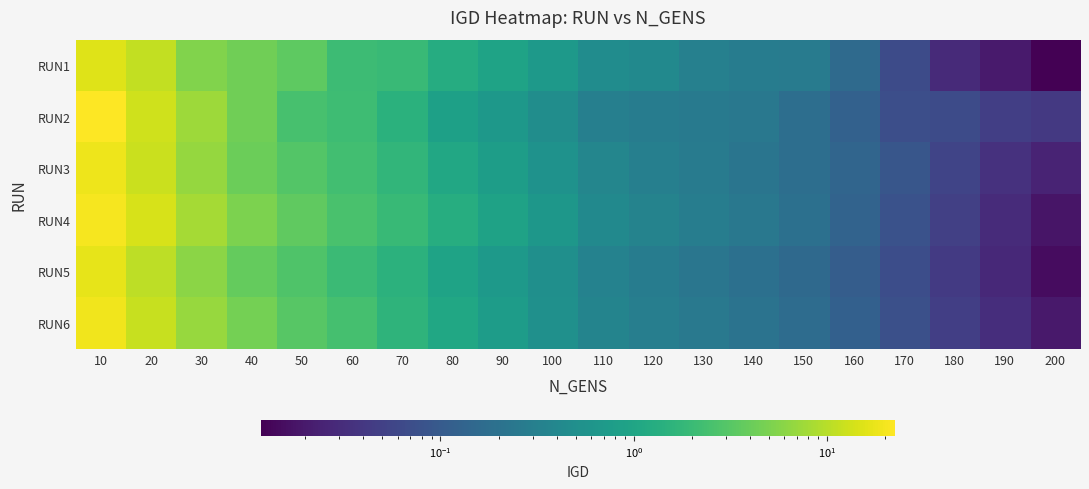

Reading left to right, list all the values displayed in this chart.

RUN1: 10=15.6	20=11.2	30=5.3	40=4.4	50=3.5	60=2.1	70=2.0	80=1.3	90=0.9	100=0.7	110=0.5	120=0.4	130=0.3	140=0.3	150=0.3	160=0.2	170=0.1	180=0.0	190=0.0	200=0.0
RUN2: 10=22.4	20=13.0	30=7.4	40=4.4	50=2.5	60=2.1	70=1.5	80=0.9	90=0.7	100=0.5	110=0.3	120=0.3	130=0.3	140=0.2	150=0.2	160=0.1	170=0.1	180=0.1	190=0.0	200=0.0
RUN3: 10=18.5	20=12.1	30=6.8	40=4.1	50=3.0	60=2.3	70=1.7	80=1.1	90=0.8	100=0.6	110=0.4	120=0.3	130=0.3	140=0.2	150=0.2	160=0.1	170=0.1	180=0.1	190=0.0	200=0.0
RUN4: 10=20.1	20=14.3	30=8.2	40=5.0	50=3.5	60=2.6	70=1.9	80=1.3	90=0.9	100=0.7	110=0.4	120=0.3	130=0.3	140=0.2	150=0.2	160=0.1	170=0.1	180=0.1	190=0.0	200=0.0
RUN5: 10=16.9	20=10.5	30=6.0	40=3.8	50=2.8	60=2.0	70=1.5	80=0.9	90=0.7	100=0.5	110=0.3	120=0.3	130=0.2	140=0.2	150=0.2	160=0.1	170=0.1	180=0.0	190=0.0	200=0.0
RUN6: 10=19.3	20=11.8	30=7.1	40=4.6	50=3.2	60=2.4	70=1.6	80=1.1	90=0.8	100=0.5	110=0.4	120=0.3	130=0.2	140=0.2	150=0.2	160=0.1	170=0.1	180=0.0	190=0.0	200=0.0